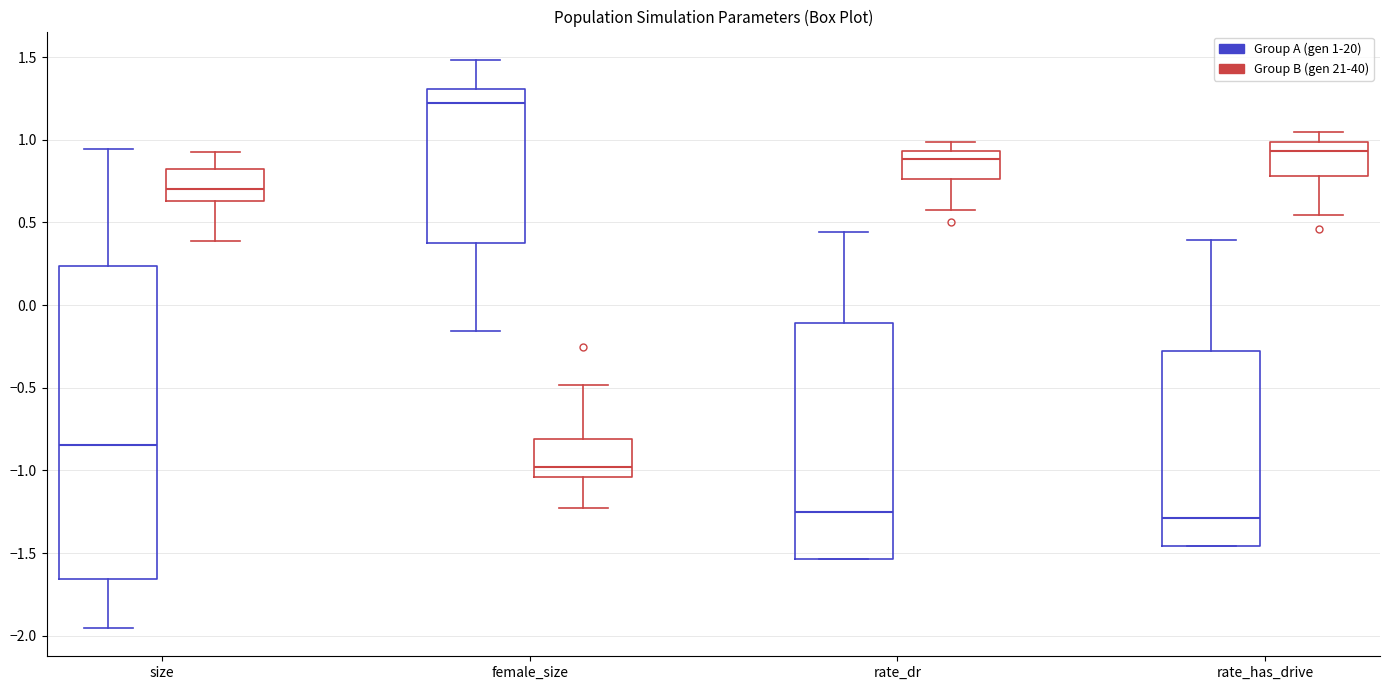

Which box is the tallest, from its lower edge to its upper edge?

size (Group A (gen 1-20))